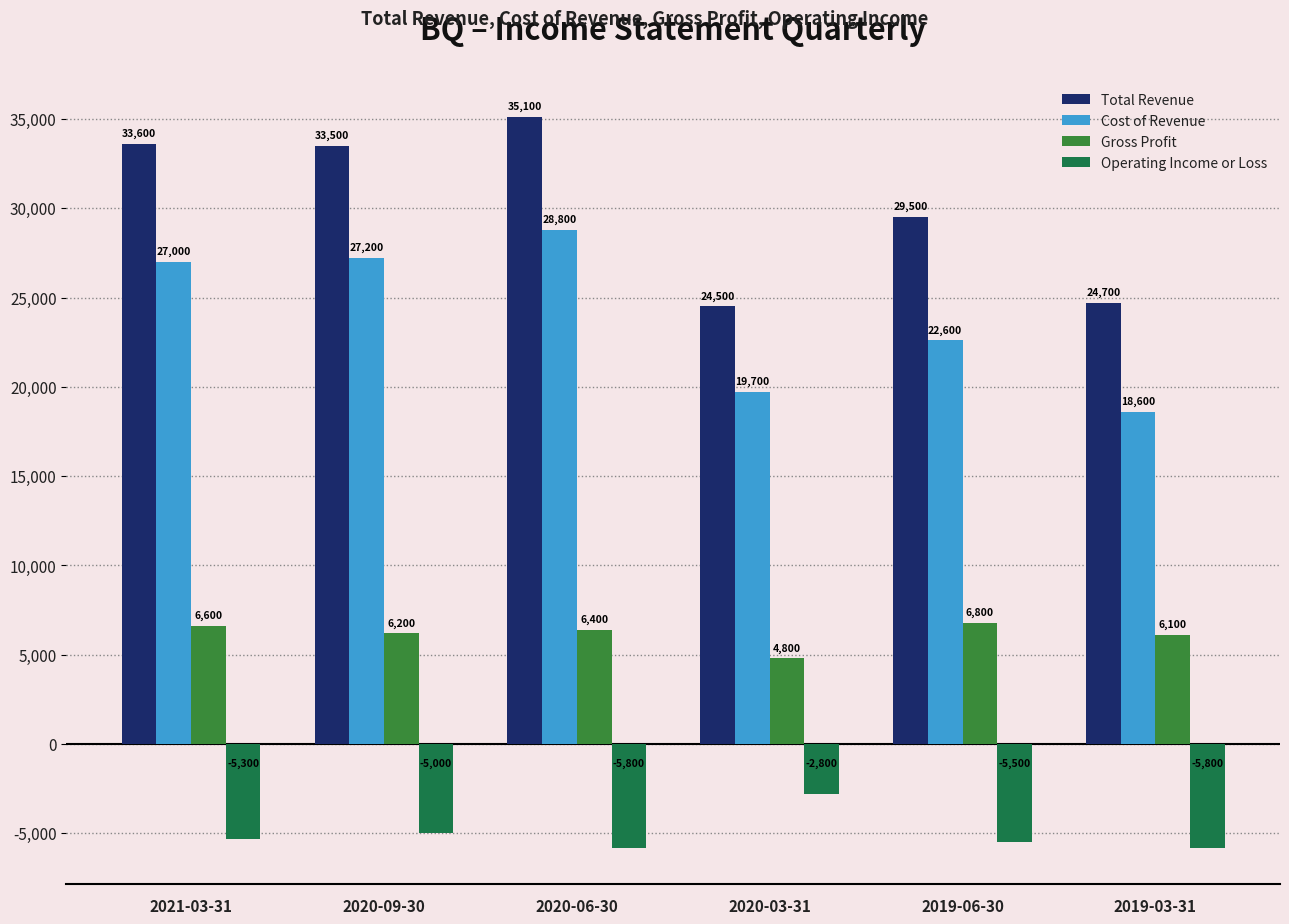

Reading left to right, extract all data points from this chart.

Total Revenue: 2021-03-31=33600	2020-09-30=33500	2020-06-30=35100	2020-03-31=24500	2019-06-30=29500	2019-03-31=24700
Cost of Revenue: 2021-03-31=27000	2020-09-30=27200	2020-06-30=28800	2020-03-31=19700	2019-06-30=22600	2019-03-31=18600
Gross Profit: 2021-03-31=6600	2020-09-30=6200	2020-06-30=6400	2020-03-31=4800	2019-06-30=6800	2019-03-31=6100
Operating Income or Loss: 2021-03-31=-5300	2020-09-30=-5000	2020-06-30=-5800	2020-03-31=-2800	2019-06-30=-5500	2019-03-31=-5800